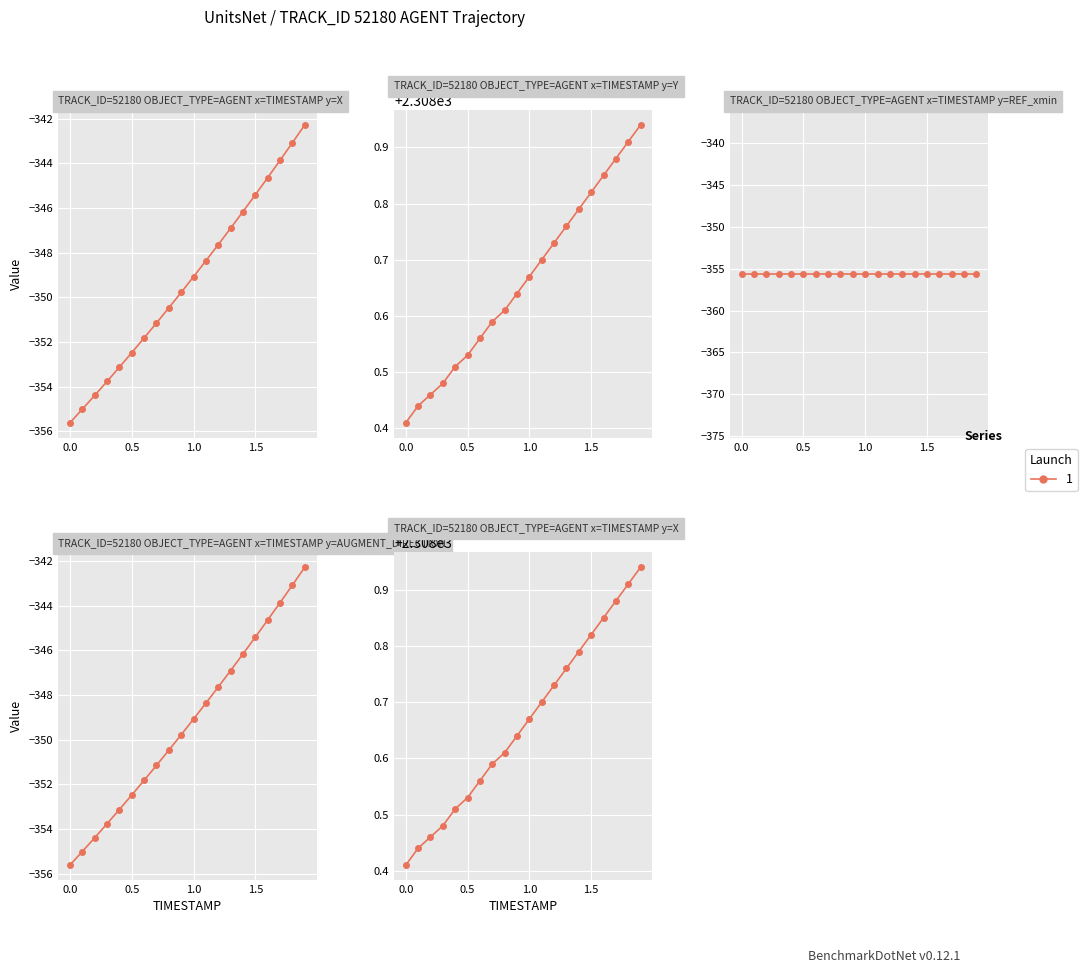

What is the average value of the Y series?

2308.7